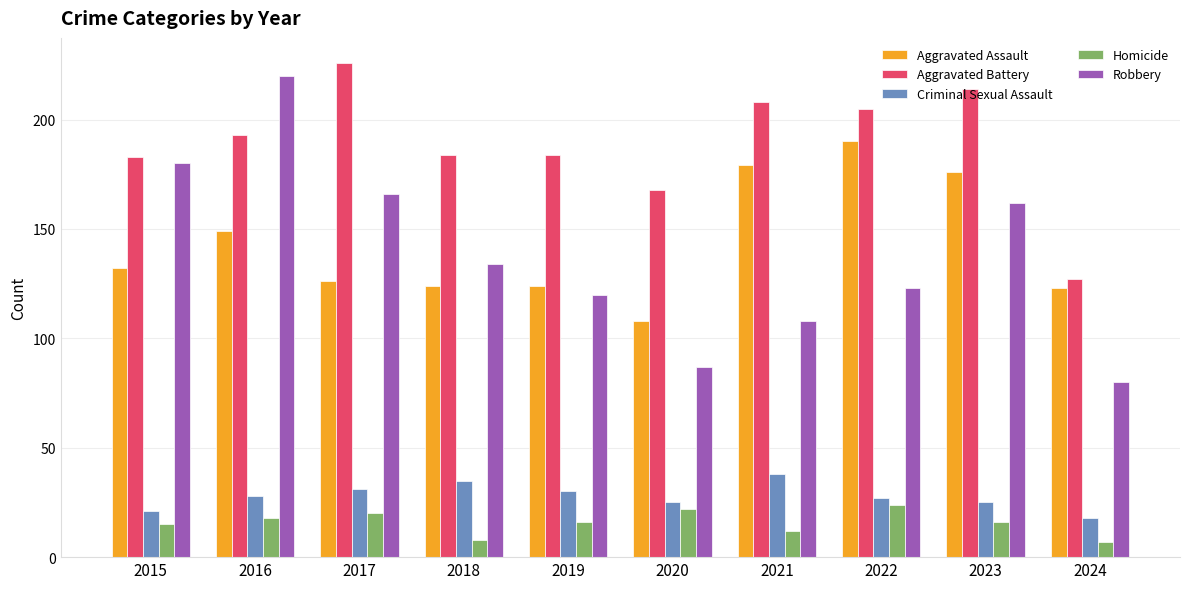

List the labels in order of Robbery value, largest first.

2016, 2015, 2017, 2023, 2018, 2022, 2019, 2021, 2020, 2024